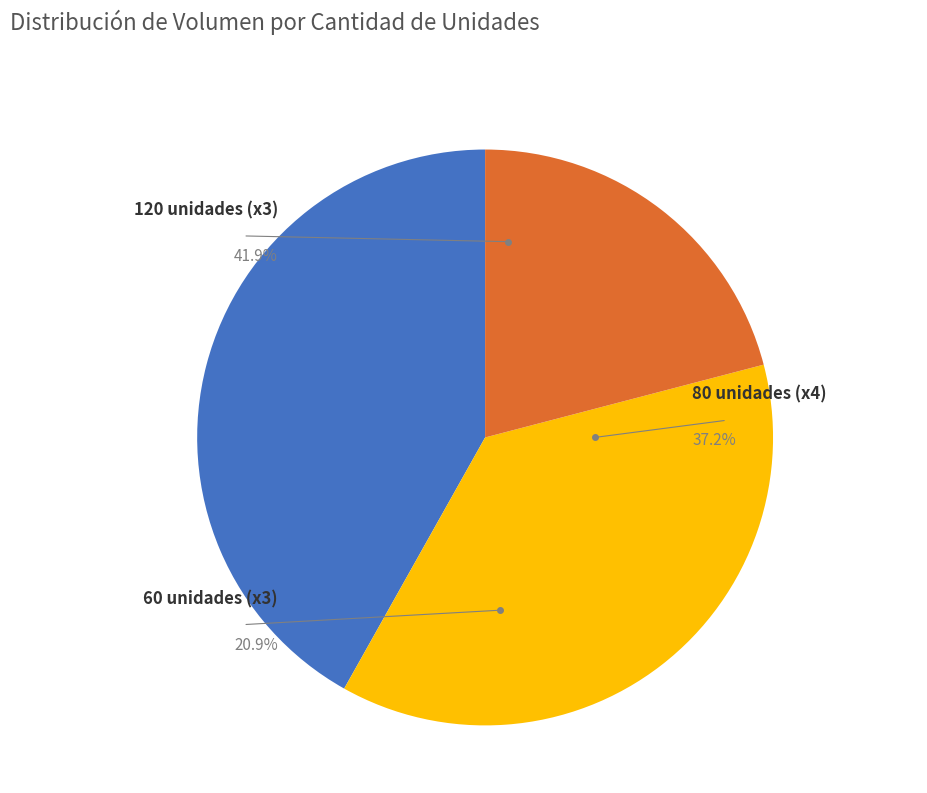

Count the number of slices in the pie.

9